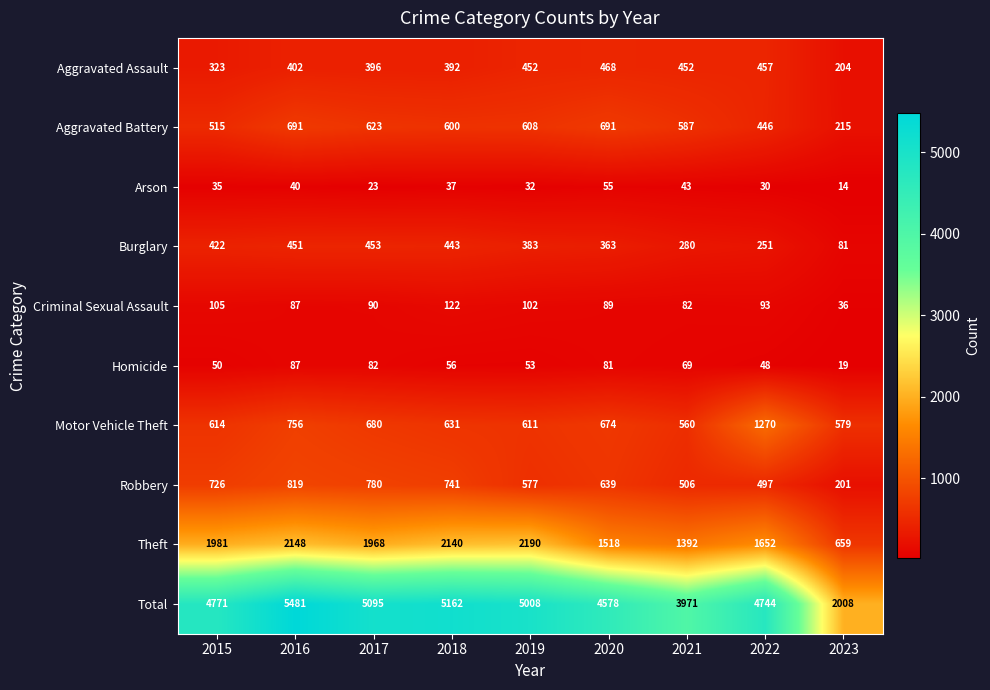

List the series in order of their peak value, highest first.

Total, Theft, Motor Vehicle Theft, Robbery, Aggravated Battery, Aggravated Assault, Burglary, Criminal Sexual Assault, Homicide, Arson